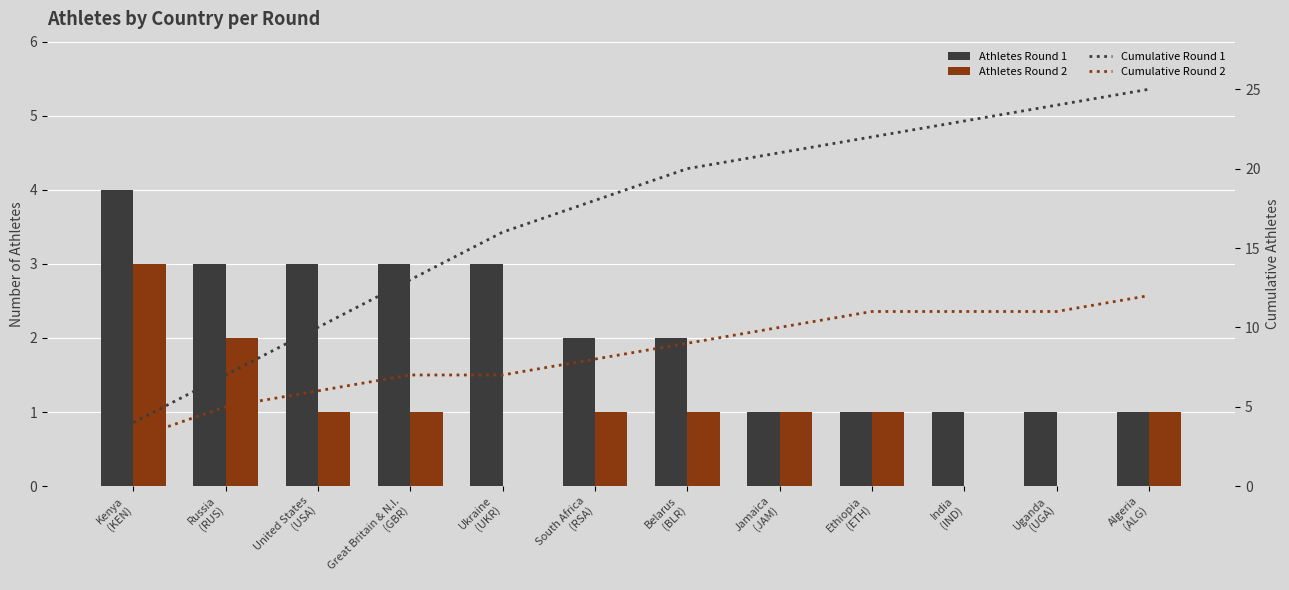

At which category is the sum across all series the highest?

Algeria
(ALG)